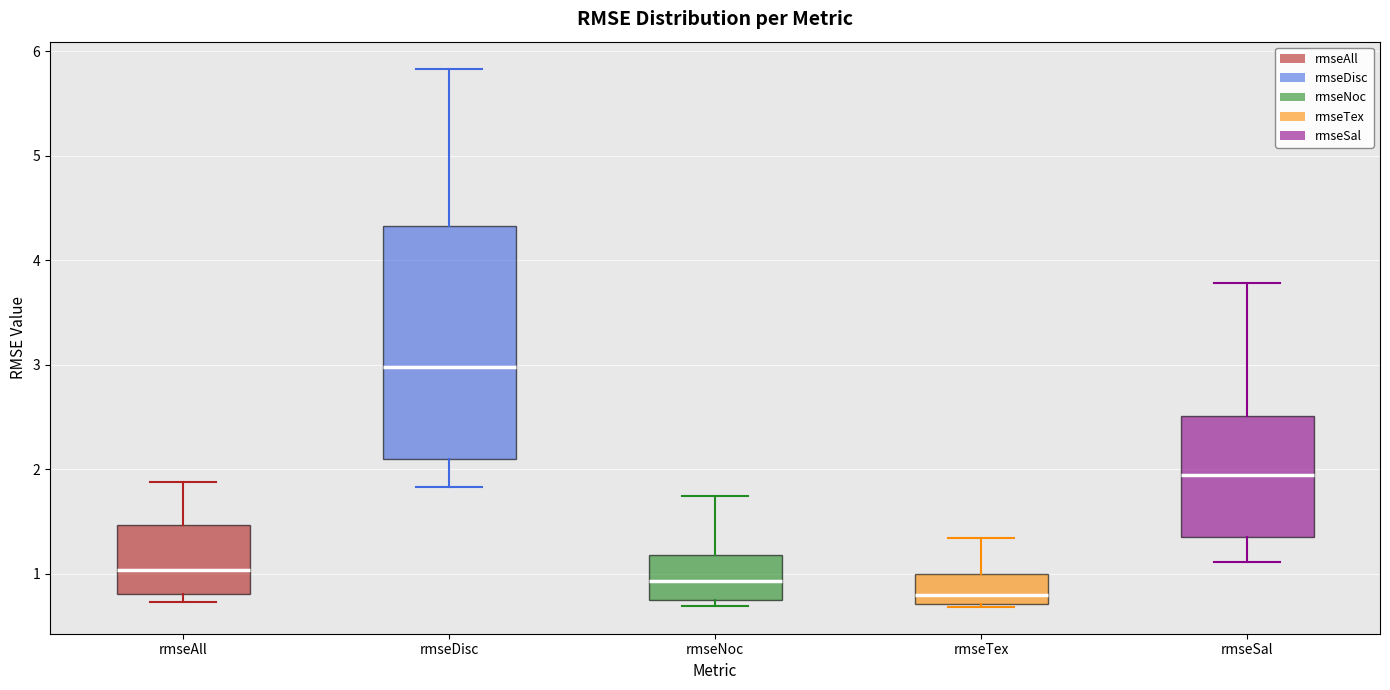

Comparing the boxes themselves (not the whiskers), which one is the tallest?

rmseDisc